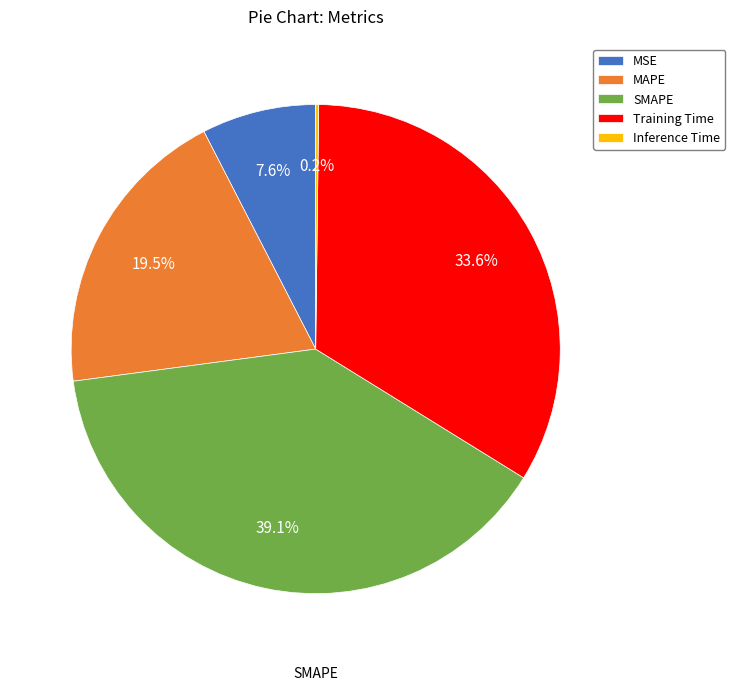

How much of the chart is everything except SMAPE?

60.9%